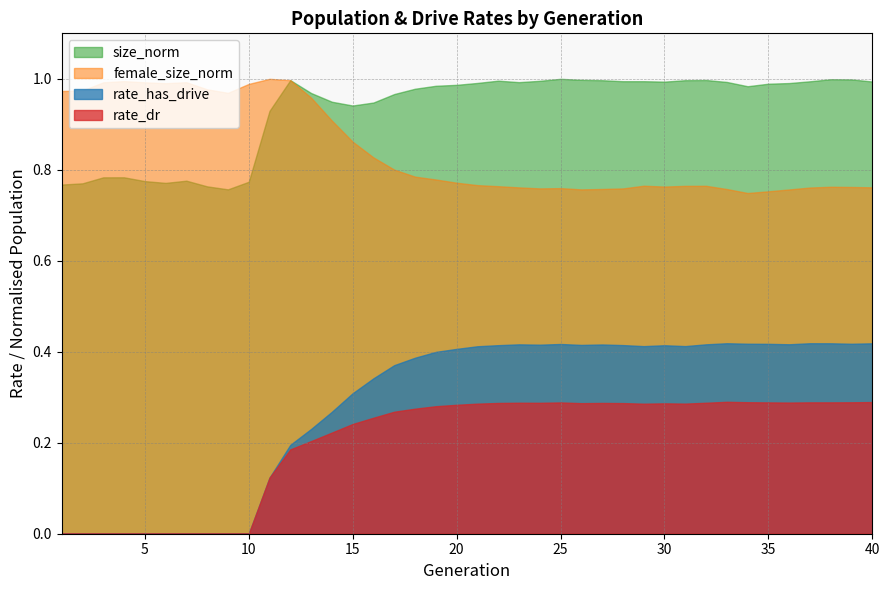

Count the number of data series in this chart.

4